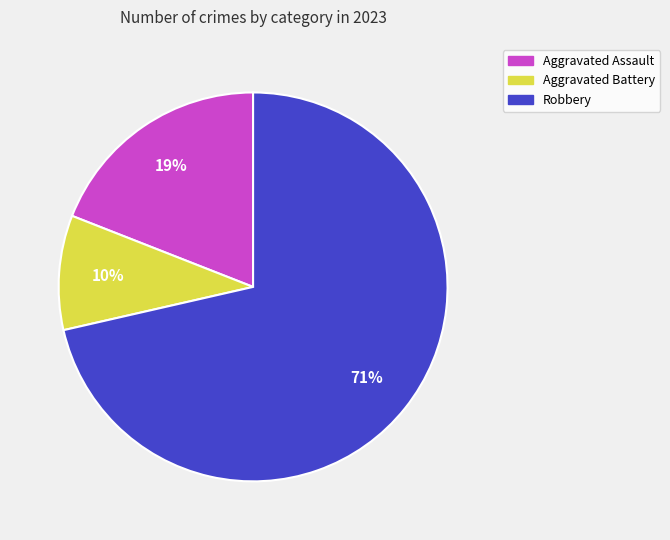

Is there any slice that represents more than half of the pie?

Yes